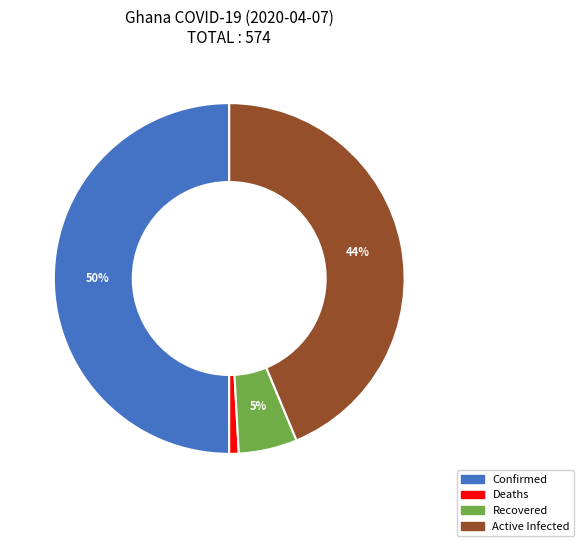

To the nearest percent, what is the difference between the largest and smallest slice percentages?

49%